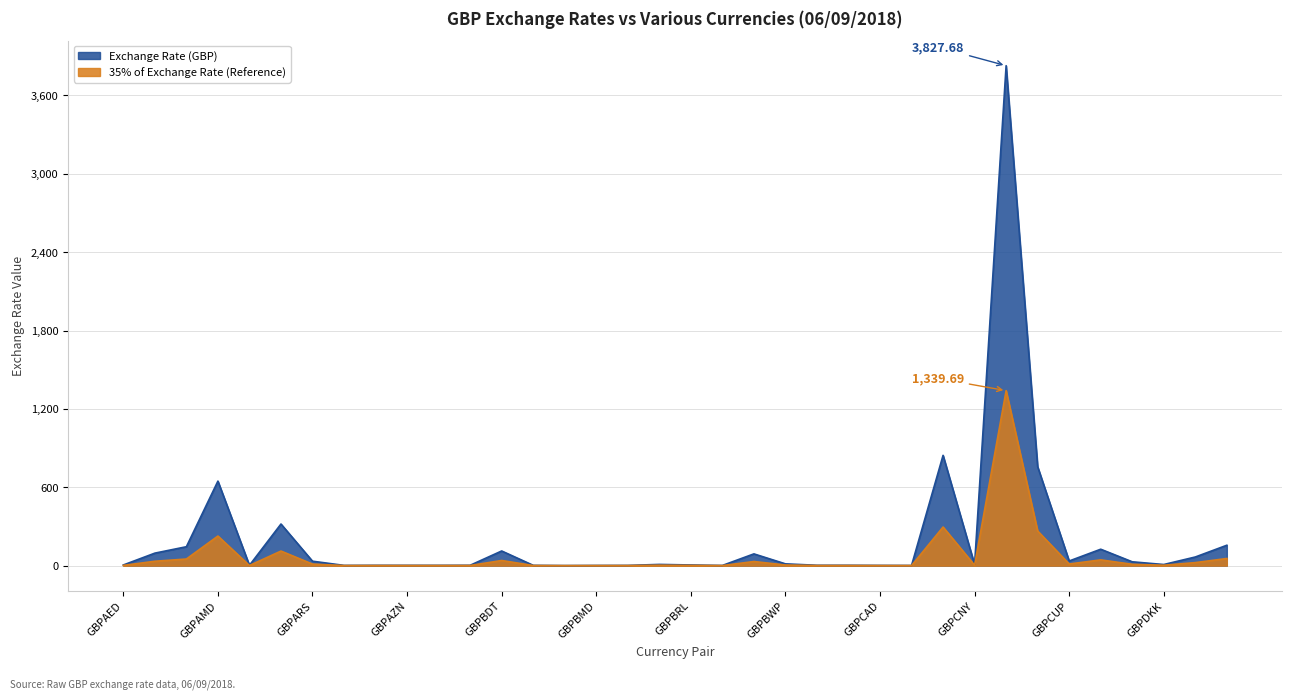

The chart shows a value of 0.4 at GBPBAM. True or false?

False